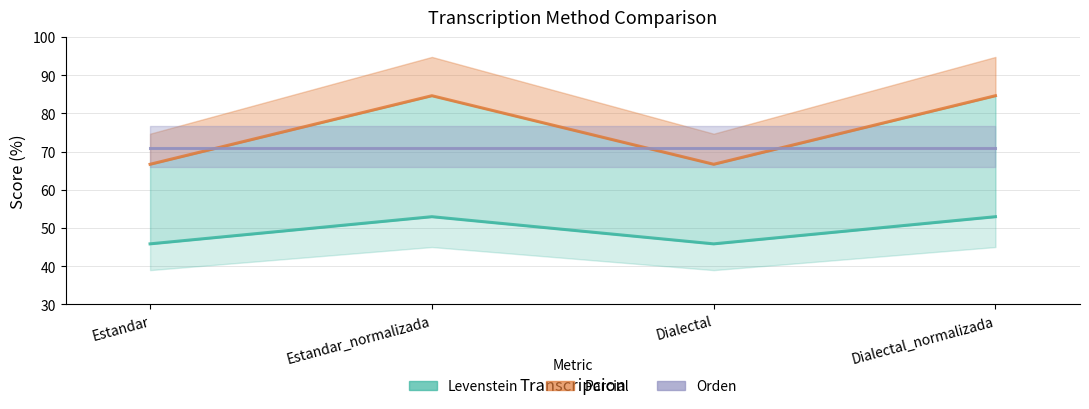

How many interior local valleys does the Parcial series have?

1